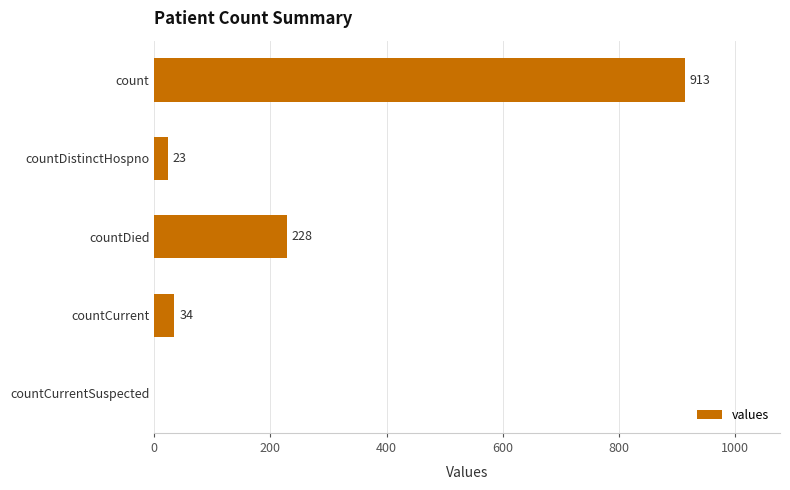

How many data points does each series have?

5